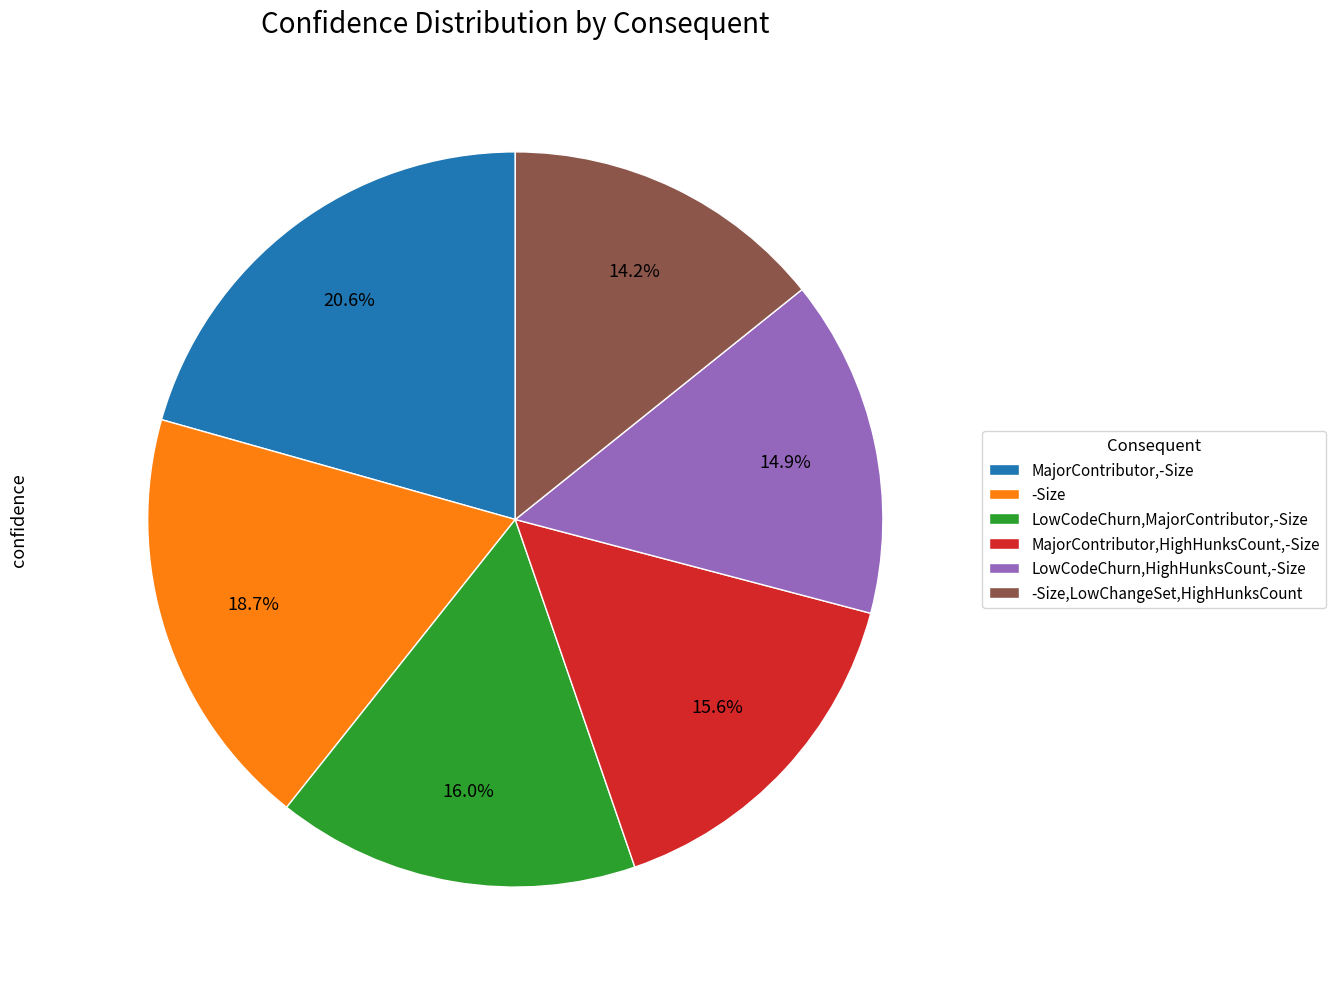

Which has a higher value, -Size or MajorContributor,-Size?

MajorContributor,-Size